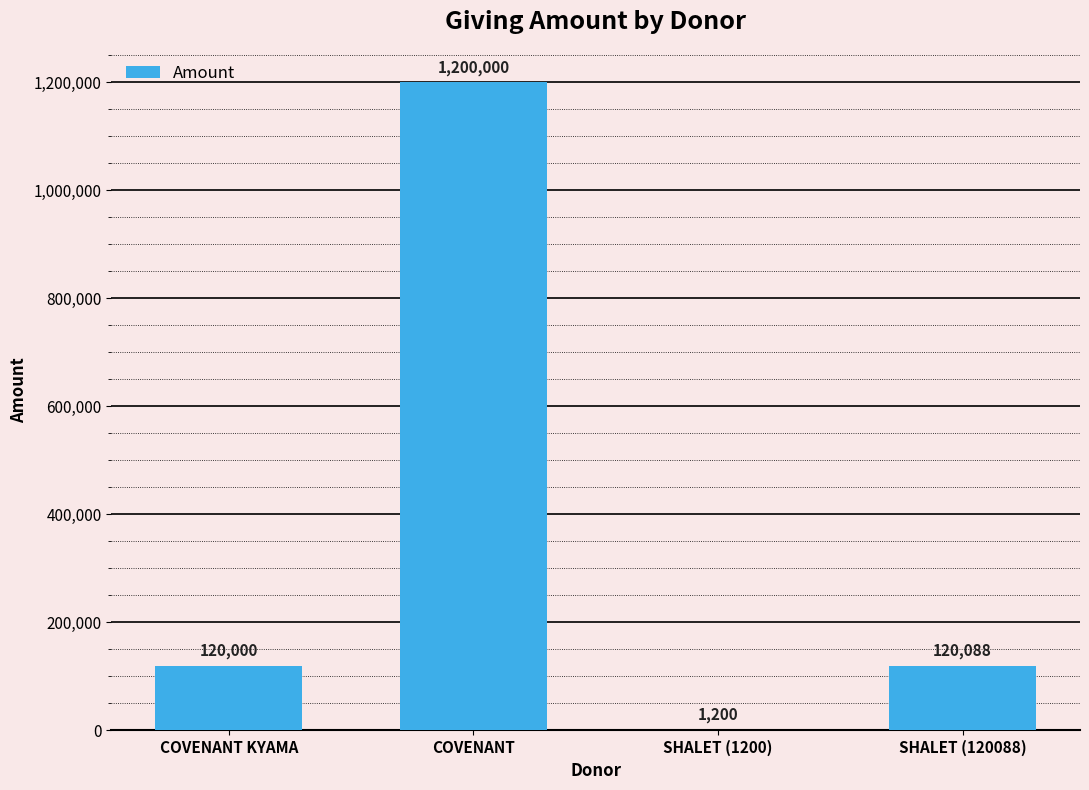

What is the change in value from COVENANT KYAMA to SHALET (1200)?

-118800